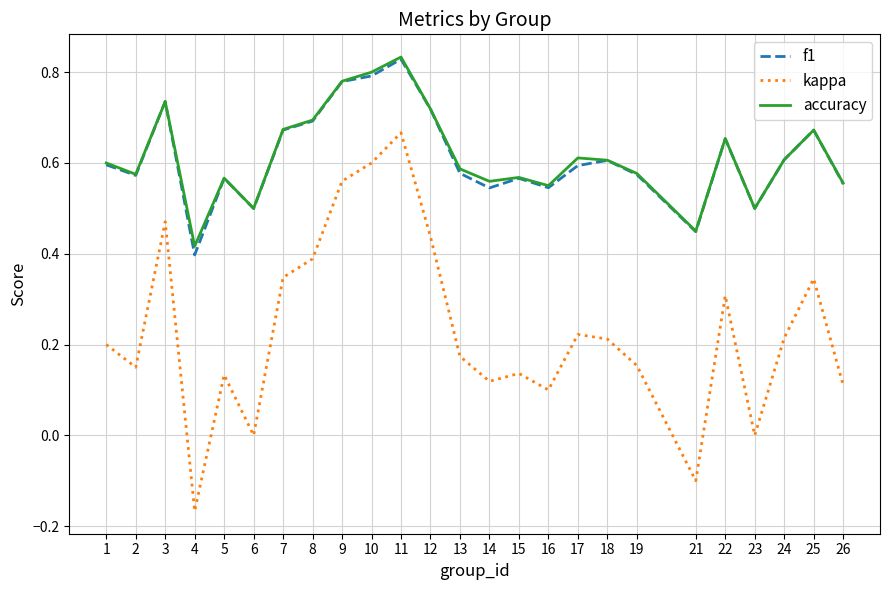

How many interior local valleys does the kappa series have?

7